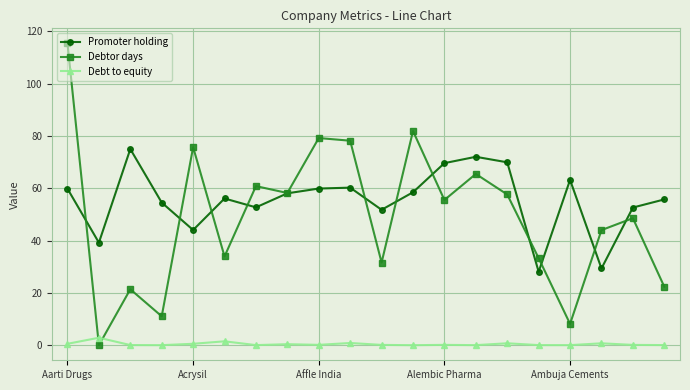

True or false: Debt to equity has more than 0 interior local peaks.

True